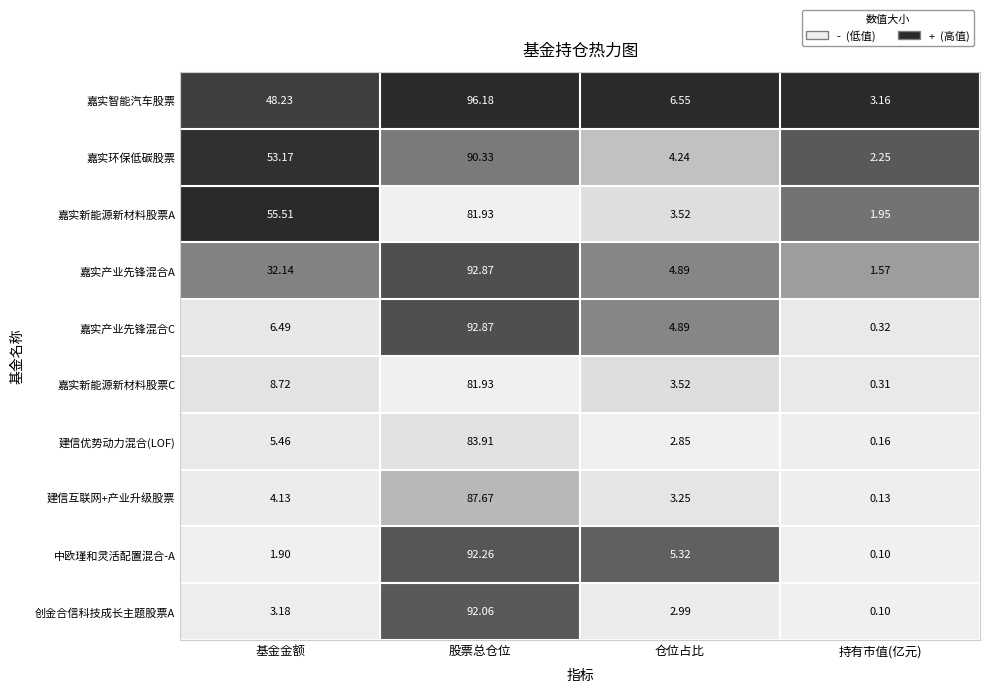

Which series changed the most between 仓位占比 and 持有市值(亿元)?

中欧瑾和灵活配置混合-A